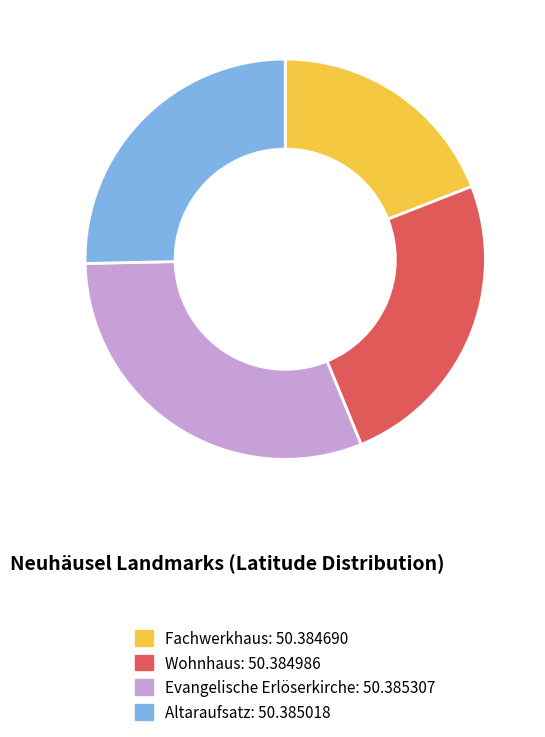

What is the largest slice in the pie chart?

Evangelische Erlöserkirche